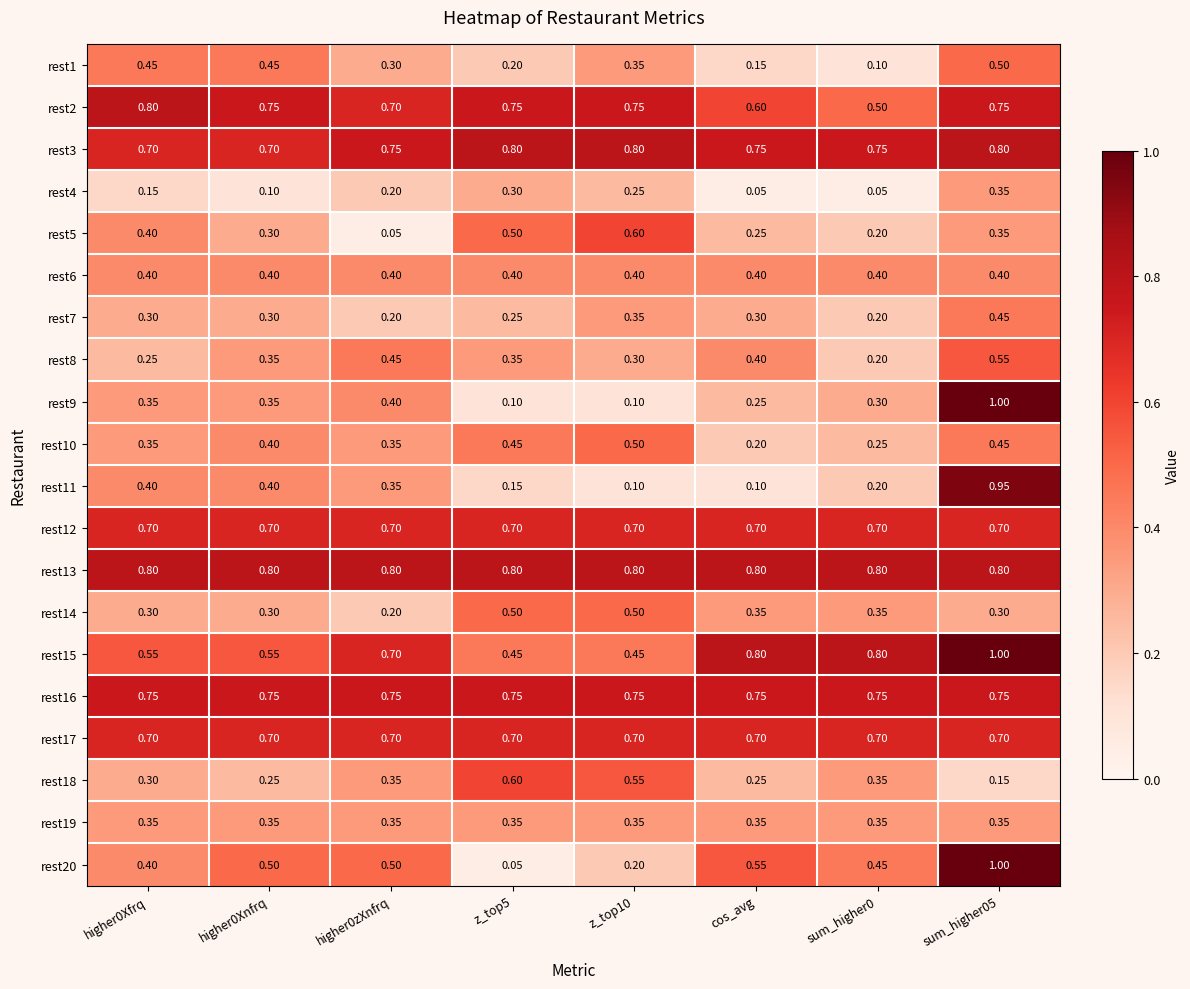

Reading right to left, what are all the values shown in this chart?

rest1: sum_higher05=0.5	sum_higher0=0.1	cos_avg=0.1	z_top10=0.3	z_top5=0.2	higher0zXnfrq=0.3	higher0Xnfrq=0.5	higher0Xfrq=0.5
rest2: sum_higher05=0.8	sum_higher0=0.5	cos_avg=0.6	z_top10=0.8	z_top5=0.8	higher0zXnfrq=0.7	higher0Xnfrq=0.8	higher0Xfrq=0.8
rest3: sum_higher05=0.8	sum_higher0=0.8	cos_avg=0.8	z_top10=0.8	z_top5=0.8	higher0zXnfrq=0.8	higher0Xnfrq=0.7	higher0Xfrq=0.7
rest4: sum_higher05=0.3	sum_higher0=0.1	cos_avg=0.1	z_top10=0.2	z_top5=0.3	higher0zXnfrq=0.2	higher0Xnfrq=0.1	higher0Xfrq=0.1
rest5: sum_higher05=0.3	sum_higher0=0.2	cos_avg=0.2	z_top10=0.6	z_top5=0.5	higher0zXnfrq=0.1	higher0Xnfrq=0.3	higher0Xfrq=0.4
rest6: sum_higher05=0.4	sum_higher0=0.4	cos_avg=0.4	z_top10=0.4	z_top5=0.4	higher0zXnfrq=0.4	higher0Xnfrq=0.4	higher0Xfrq=0.4
rest7: sum_higher05=0.5	sum_higher0=0.2	cos_avg=0.3	z_top10=0.3	z_top5=0.2	higher0zXnfrq=0.2	higher0Xnfrq=0.3	higher0Xfrq=0.3
rest8: sum_higher05=0.6	sum_higher0=0.2	cos_avg=0.4	z_top10=0.3	z_top5=0.3	higher0zXnfrq=0.5	higher0Xnfrq=0.3	higher0Xfrq=0.2
rest9: sum_higher05=1.0	sum_higher0=0.3	cos_avg=0.2	z_top10=0.1	z_top5=0.1	higher0zXnfrq=0.4	higher0Xnfrq=0.3	higher0Xfrq=0.3
rest10: sum_higher05=0.5	sum_higher0=0.2	cos_avg=0.2	z_top10=0.5	z_top5=0.5	higher0zXnfrq=0.3	higher0Xnfrq=0.4	higher0Xfrq=0.3
rest11: sum_higher05=0.9	sum_higher0=0.2	cos_avg=0.1	z_top10=0.1	z_top5=0.1	higher0zXnfrq=0.3	higher0Xnfrq=0.4	higher0Xfrq=0.4
rest12: sum_higher05=0.7	sum_higher0=0.7	cos_avg=0.7	z_top10=0.7	z_top5=0.7	higher0zXnfrq=0.7	higher0Xnfrq=0.7	higher0Xfrq=0.7
rest13: sum_higher05=0.8	sum_higher0=0.8	cos_avg=0.8	z_top10=0.8	z_top5=0.8	higher0zXnfrq=0.8	higher0Xnfrq=0.8	higher0Xfrq=0.8
rest14: sum_higher05=0.3	sum_higher0=0.3	cos_avg=0.3	z_top10=0.5	z_top5=0.5	higher0zXnfrq=0.2	higher0Xnfrq=0.3	higher0Xfrq=0.3
rest15: sum_higher05=1.0	sum_higher0=0.8	cos_avg=0.8	z_top10=0.5	z_top5=0.5	higher0zXnfrq=0.7	higher0Xnfrq=0.6	higher0Xfrq=0.6
rest16: sum_higher05=0.8	sum_higher0=0.8	cos_avg=0.8	z_top10=0.8	z_top5=0.8	higher0zXnfrq=0.8	higher0Xnfrq=0.8	higher0Xfrq=0.8
rest17: sum_higher05=0.7	sum_higher0=0.7	cos_avg=0.7	z_top10=0.7	z_top5=0.7	higher0zXnfrq=0.7	higher0Xnfrq=0.7	higher0Xfrq=0.7
rest18: sum_higher05=0.1	sum_higher0=0.3	cos_avg=0.2	z_top10=0.6	z_top5=0.6	higher0zXnfrq=0.3	higher0Xnfrq=0.2	higher0Xfrq=0.3
rest19: sum_higher05=0.3	sum_higher0=0.3	cos_avg=0.3	z_top10=0.3	z_top5=0.3	higher0zXnfrq=0.3	higher0Xnfrq=0.3	higher0Xfrq=0.3
rest20: sum_higher05=1.0	sum_higher0=0.5	cos_avg=0.6	z_top10=0.2	z_top5=0.1	higher0zXnfrq=0.5	higher0Xnfrq=0.5	higher0Xfrq=0.4